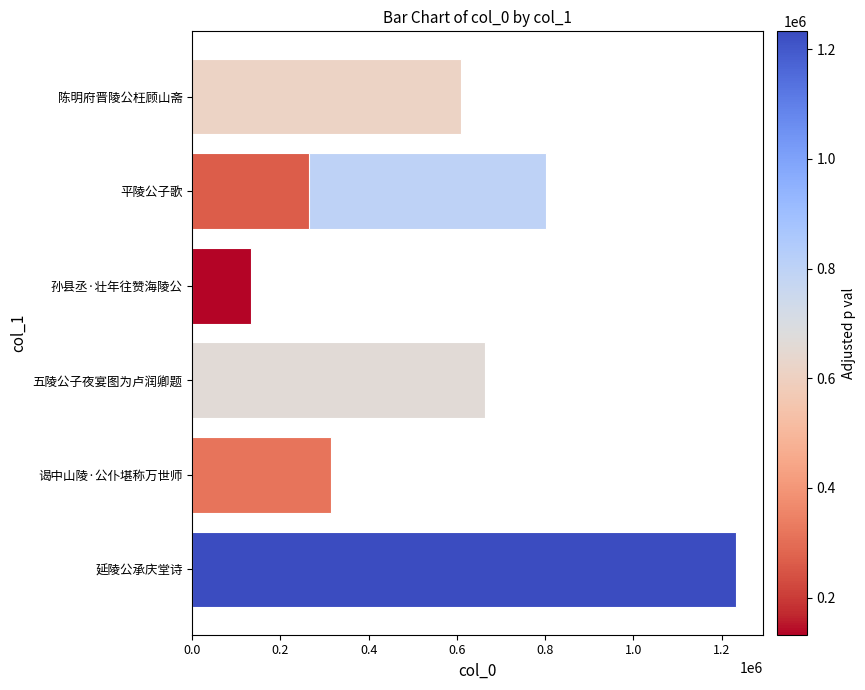

What is the change in value from 1.0 to 1.2?

+968202